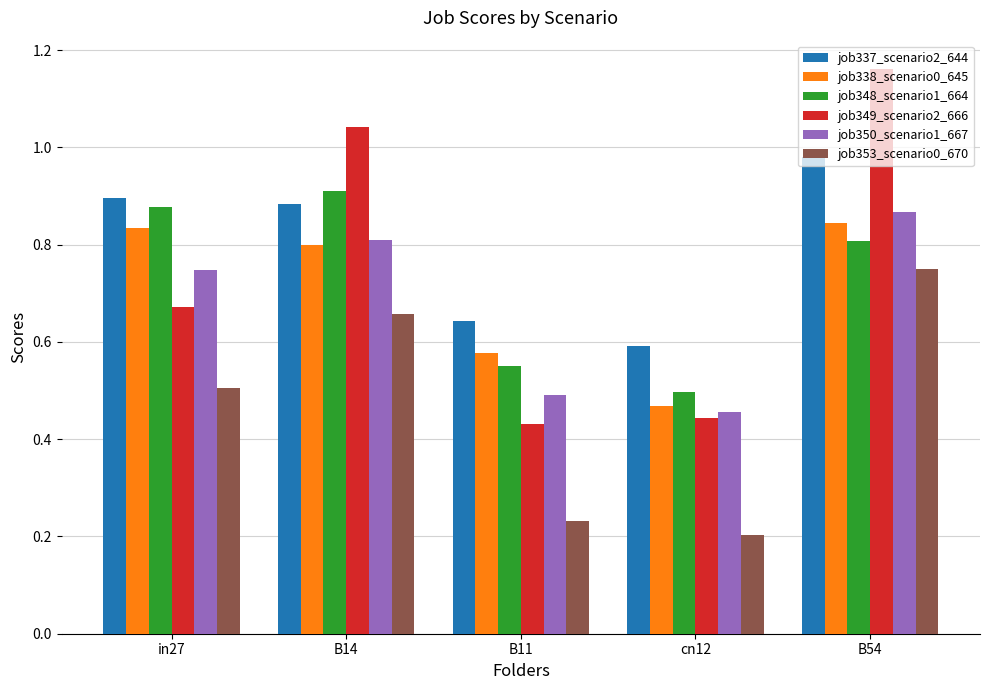

What is the label of the 2nd bar from the left?

B14